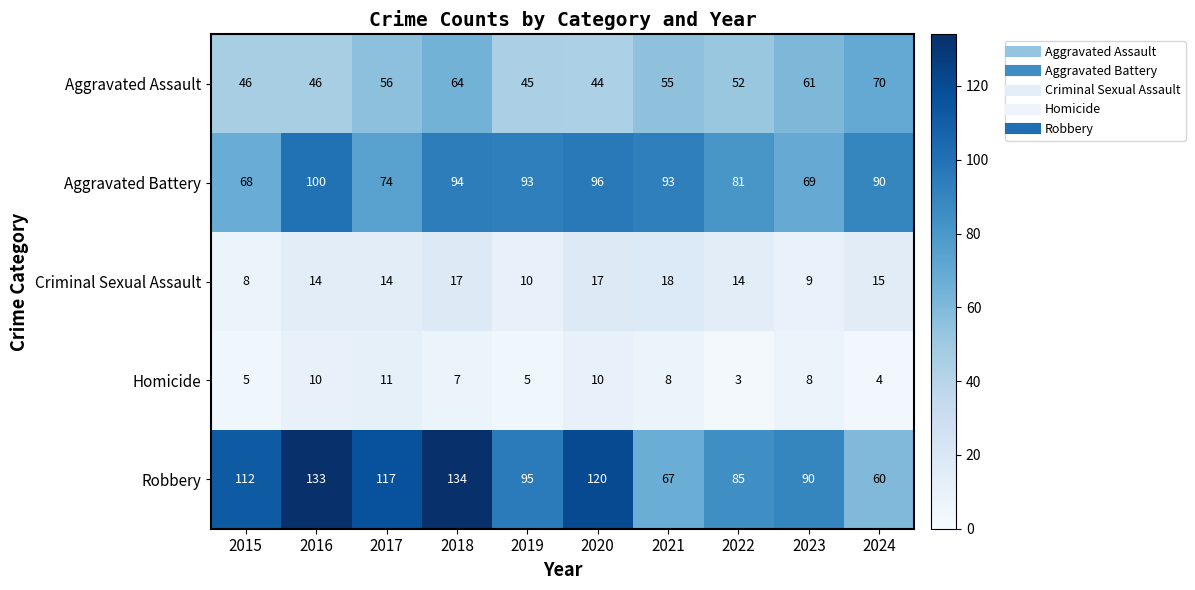

What is the total value across all series at 2015?

239